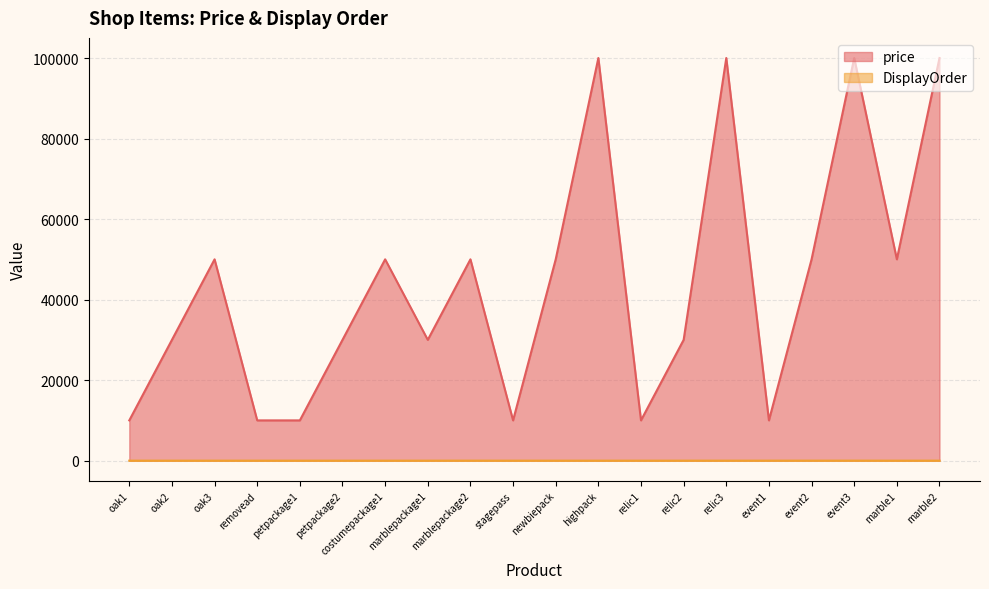

Is the value of price at oak2 greater than the value of DisplayOrder at petpackage1?

Yes